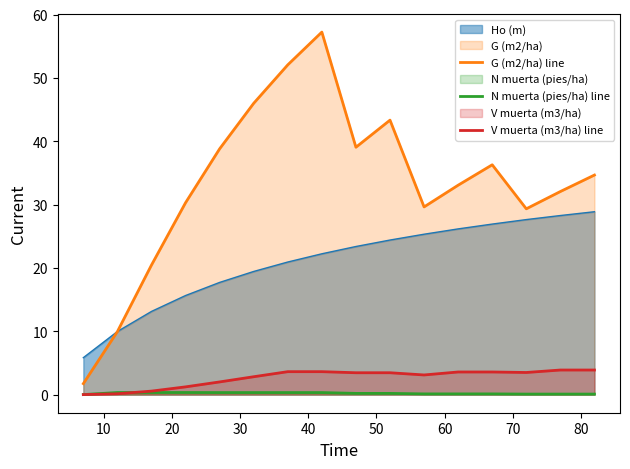

What is the value of the V muerta (m3/ha) line point at the 16th from the left?

3.9